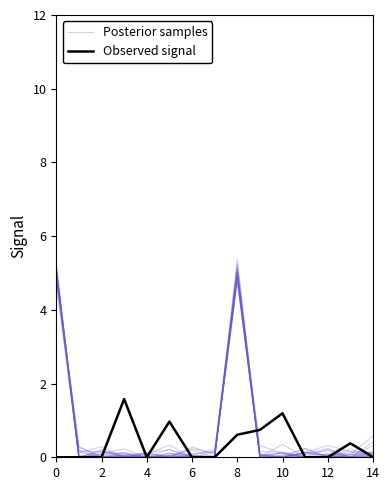

In Posterior samples, how many points are higher than both neighbors (excluding endpoints)?

4